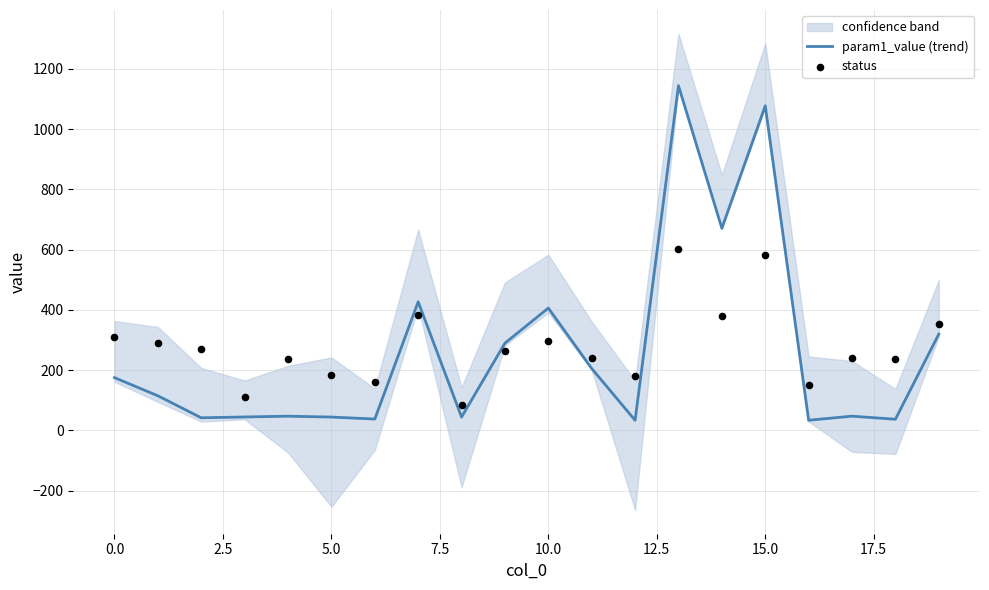

What are all the series names shown in the legend?

param1_value (trend), status